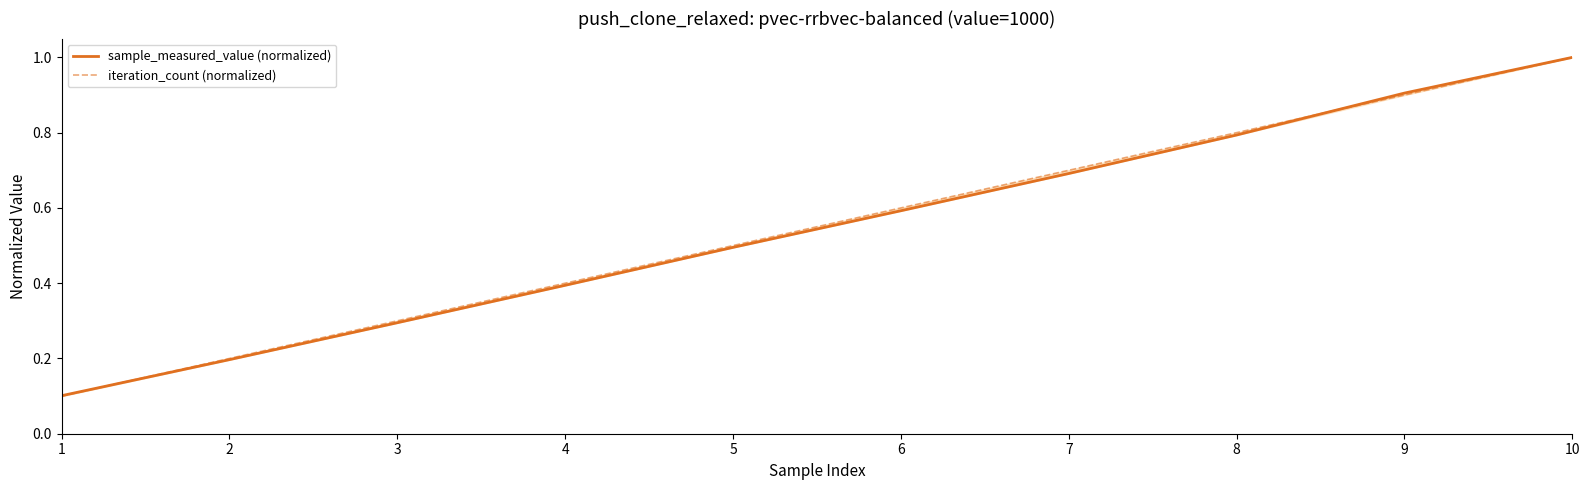

True or false: sample_measured_value (normalized) has a value of 0.1 at 1.

False